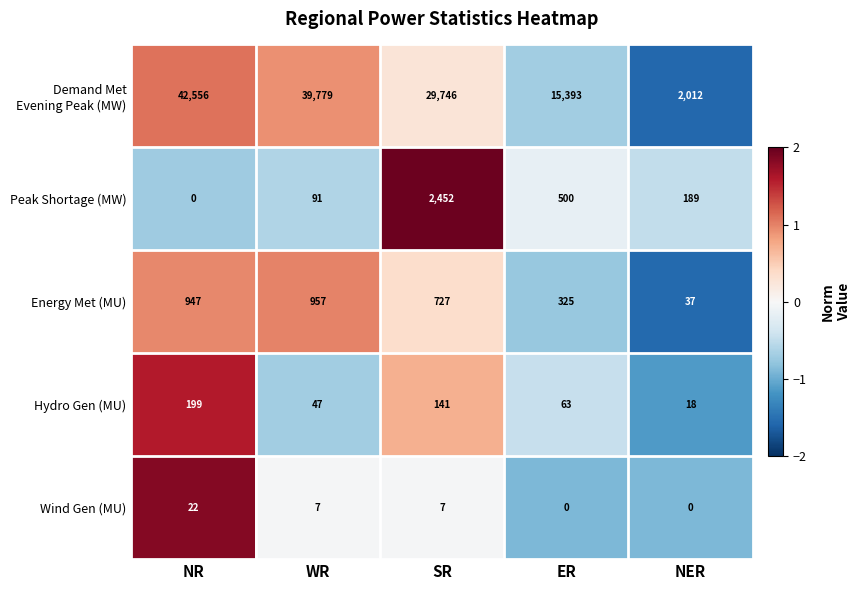

Rank the categories by Peak Shortage (MW) value from highest to lowest.

SR, ER, NER, WR, NR